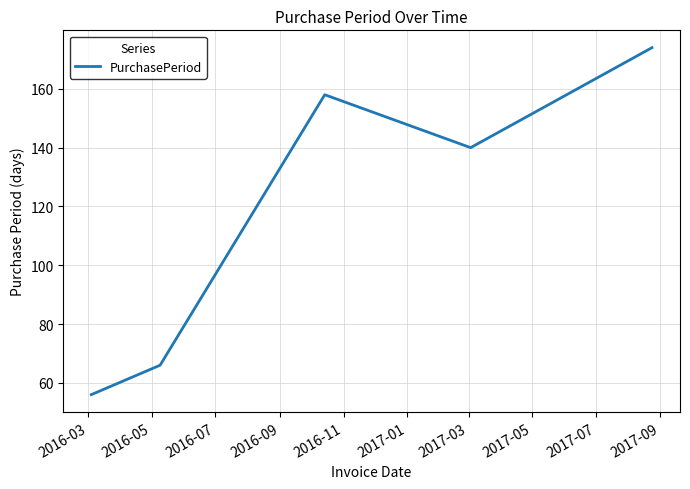

How many series are shown in this chart?

1